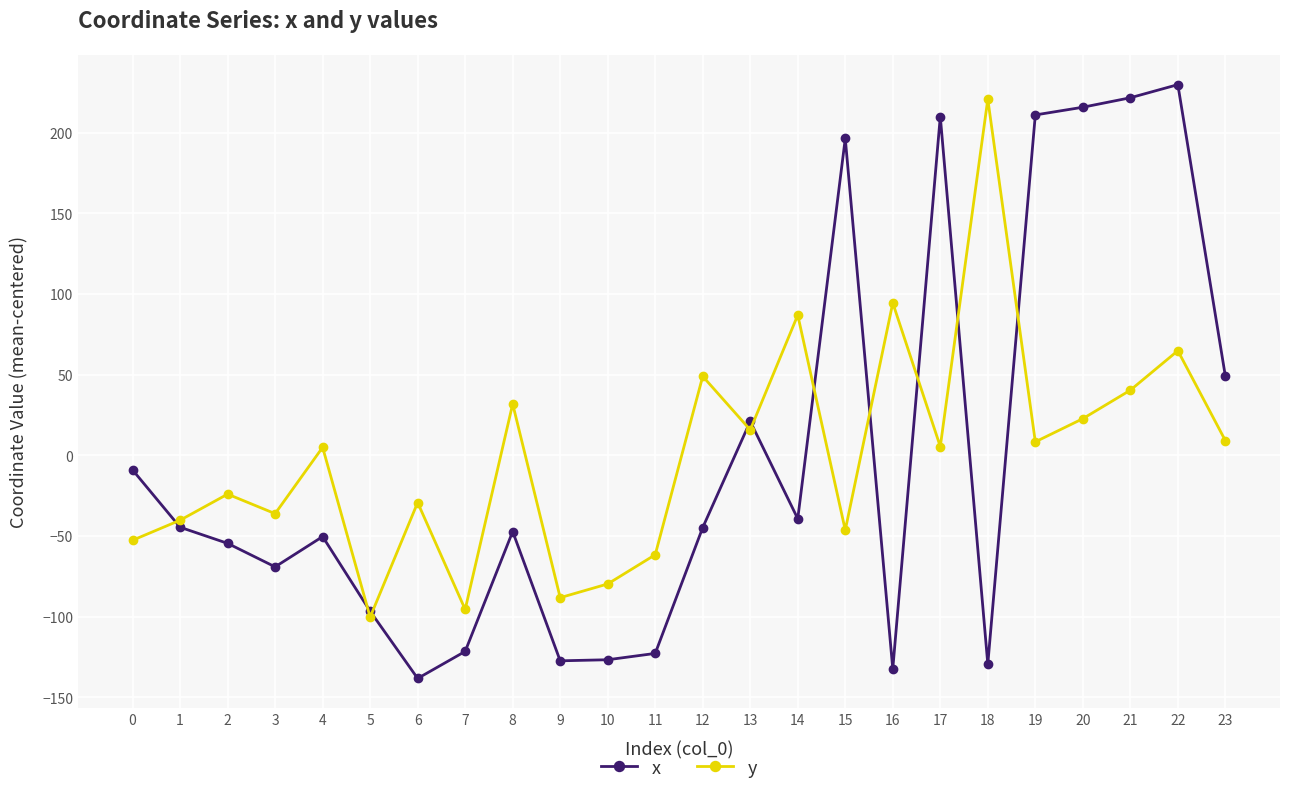

Where do x and y first cross each other?

0 and 1